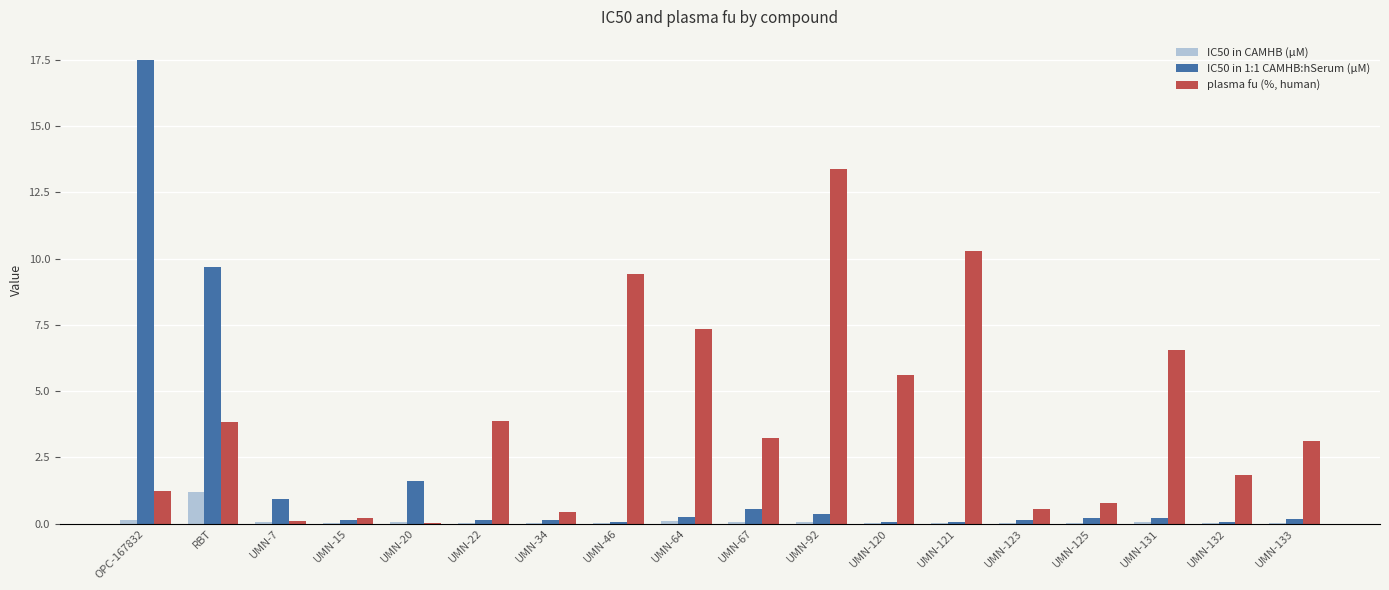

What is the sum of all plasma fu (%, human) values?

71.8